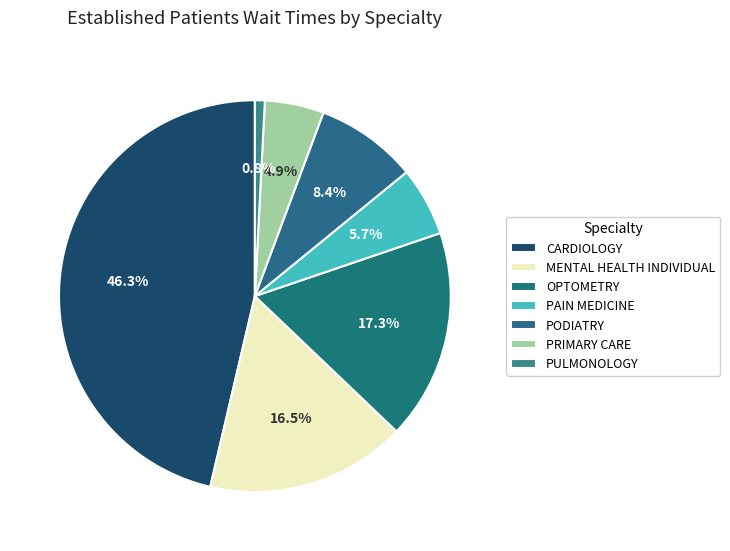

Does CARDIOLOGY account for over 50% of the chart?

No